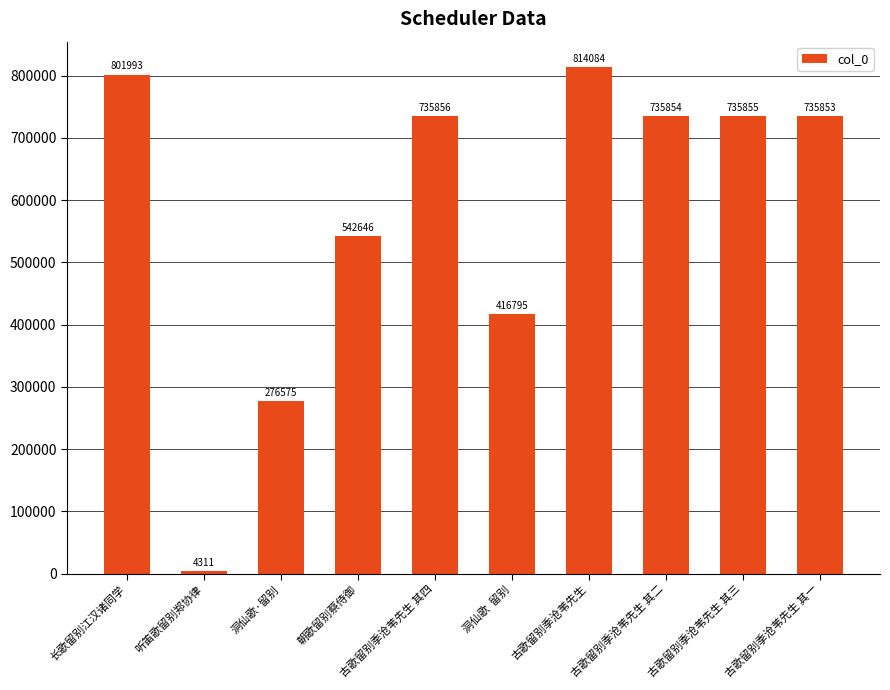

Reading right to left, extract all data points from this chart.

735853	735855	735854	814084	416795	735856	542646	276575	4311	801993